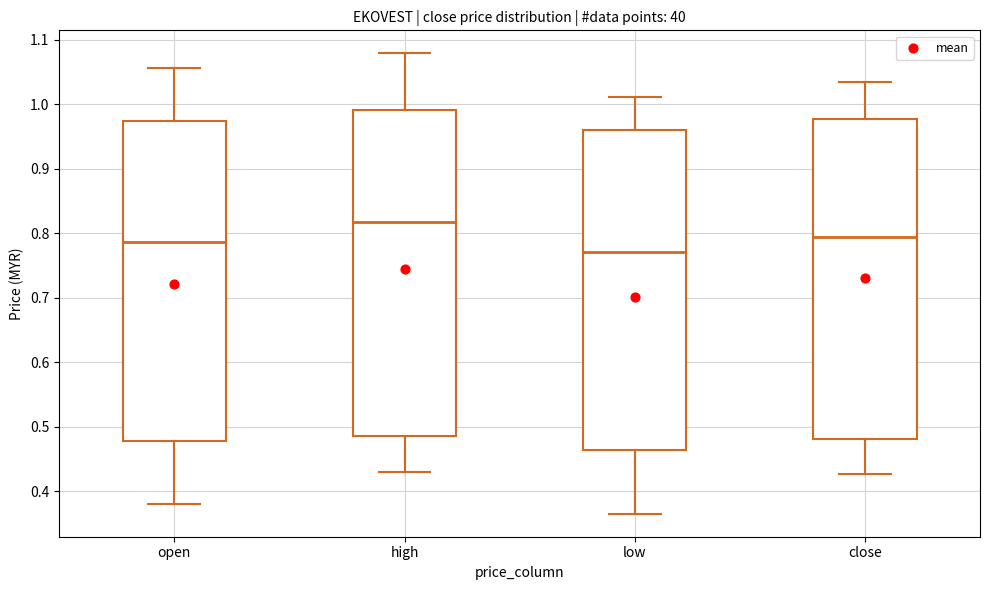

Reading left to right, read every box against the y-axis: the position of its median line, the range the box covers, and the ends of its whiskers. The values are not printed on the chart, so give them approximately, as read against the axis.

open: median 0.79, box 0.48 to 0.97, whiskers 0.38 to 1.06
high: median 0.82, box 0.49 to 0.99, whiskers 0.43 to 1.08
low: median 0.77, box 0.46 to 0.96, whiskers 0.37 to 1.01
close: median 0.79, box 0.48 to 0.98, whiskers 0.43 to 1.03